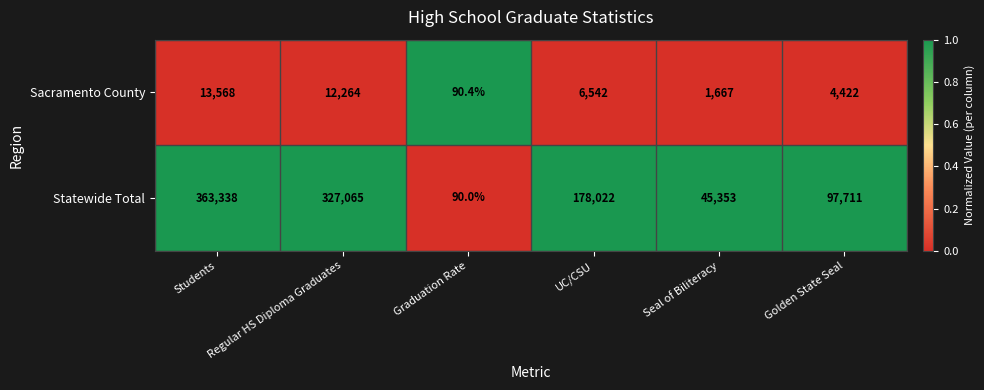

True or false: Statewide Total has a value of 327065.0 at Regular HS Diploma Graduates.

True